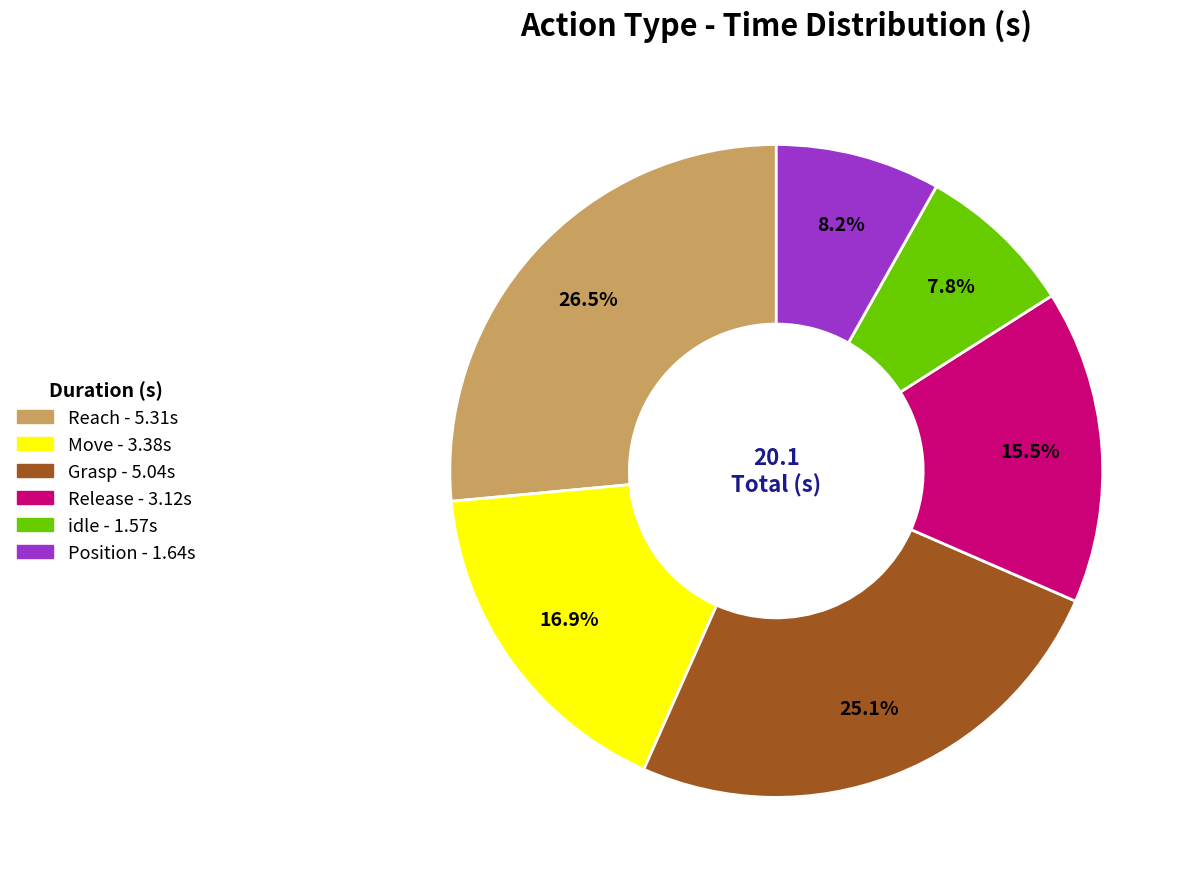

What is the largest slice in the pie chart?

Reach